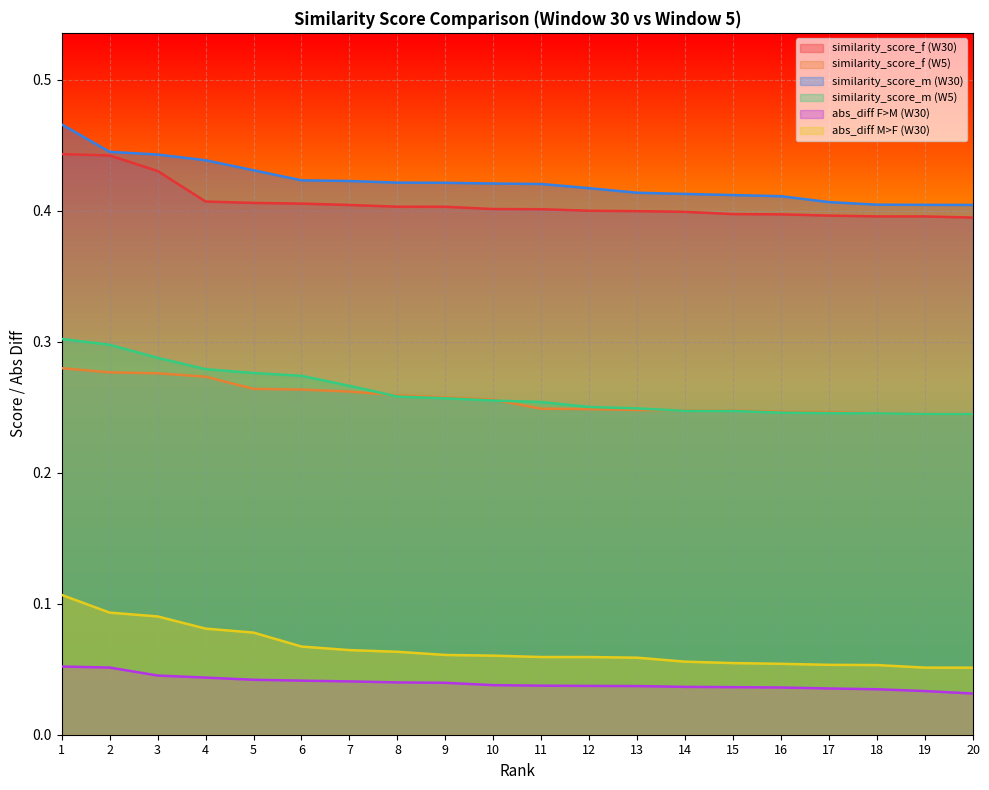

Reading left to right, transcribe all the data shown in this chart.

similarity_score_f (W30): 0.4	0.4	0.4	0.4	0.4	0.4	0.4	0.4	0.4	0.4	0.4	0.4	0.4	0.4	0.4	0.4	0.4	0.4	0.4	0.4
similarity_score_f (W5): 0.3	0.3	0.3	0.3	0.3	0.3	0.3	0.3	0.3	0.3	0.2	0.2	0.2	0.2	0.2	0.2	0.2	0.2	0.2	0.2
similarity_score_m (W30): 0.5	0.4	0.4	0.4	0.4	0.4	0.4	0.4	0.4	0.4	0.4	0.4	0.4	0.4	0.4	0.4	0.4	0.4	0.4	0.4
similarity_score_m (W5): 0.3	0.3	0.3	0.3	0.3	0.3	0.3	0.3	0.3	0.3	0.3	0.3	0.2	0.2	0.2	0.2	0.2	0.2	0.2	0.2
abs_diff F>M (W30): 0.1	0.1	0.0	0.0	0.0	0.0	0.0	0.0	0.0	0.0	0.0	0.0	0.0	0.0	0.0	0.0	0.0	0.0	0.0	0.0
abs_diff M>F (W30): 0.1	0.1	0.1	0.1	0.1	0.1	0.1	0.1	0.1	0.1	0.1	0.1	0.1	0.1	0.1	0.1	0.1	0.1	0.1	0.1